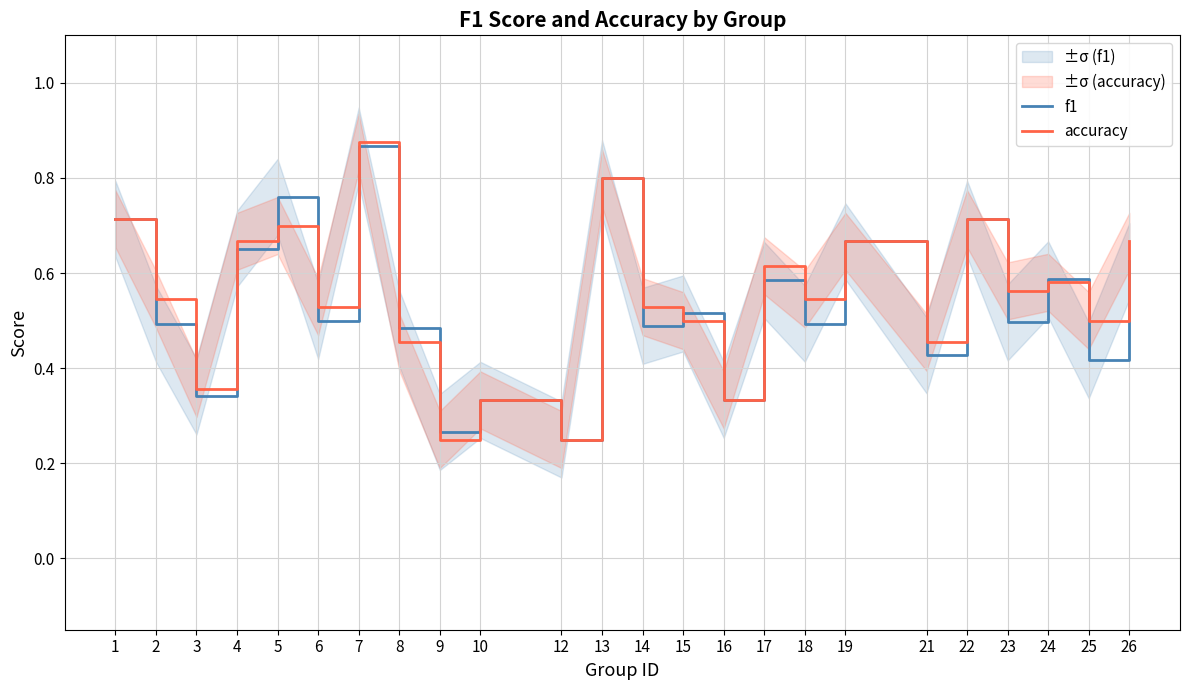

What is the maximum value shown in the chart?

0.9